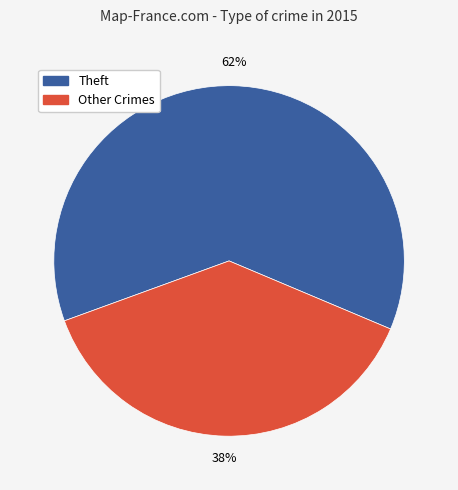

Count the number of slices in the pie.

2